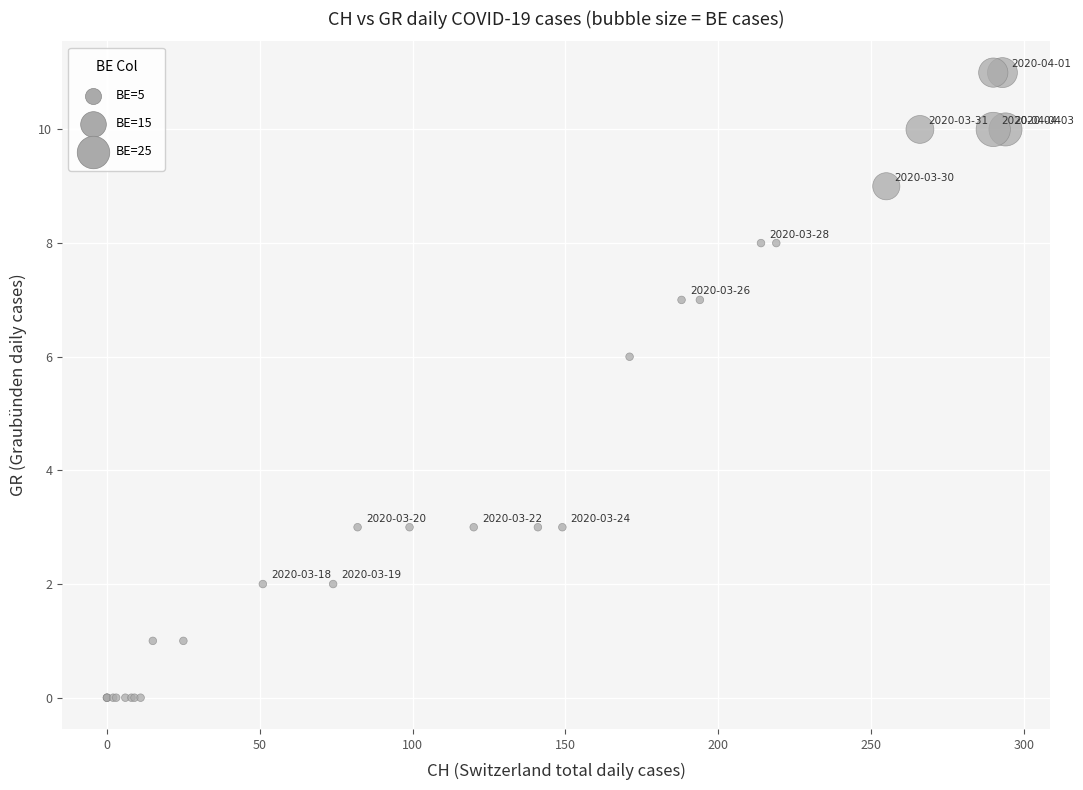

What Y value in the scatter plot is closest to 5?

6